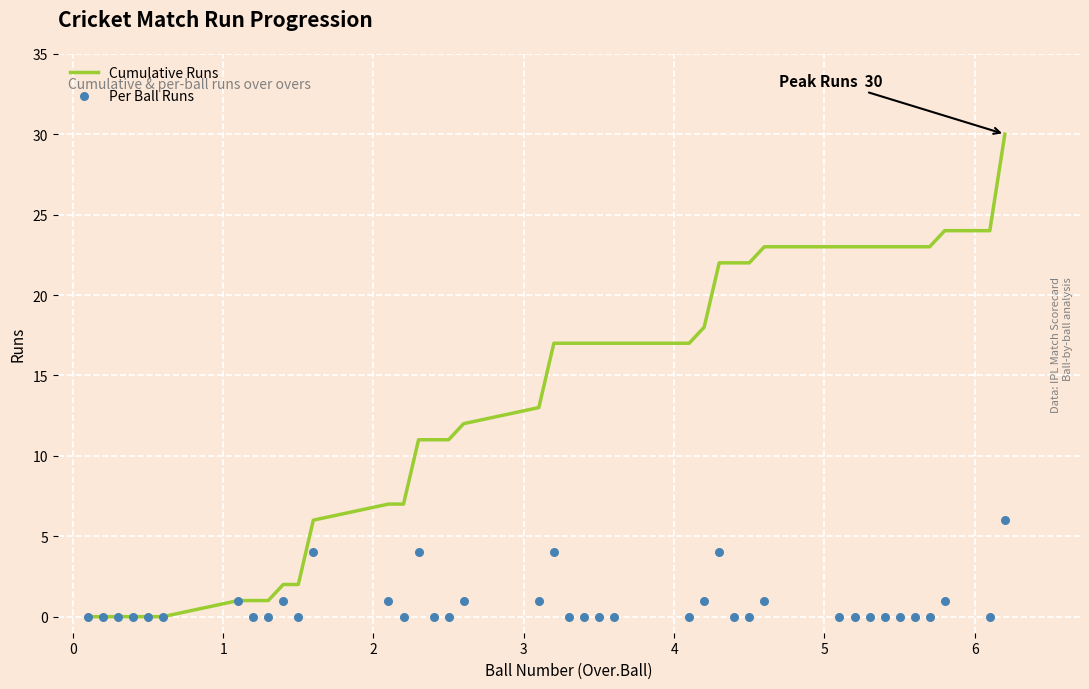

At how many categories does at least one series exceed 26?

1